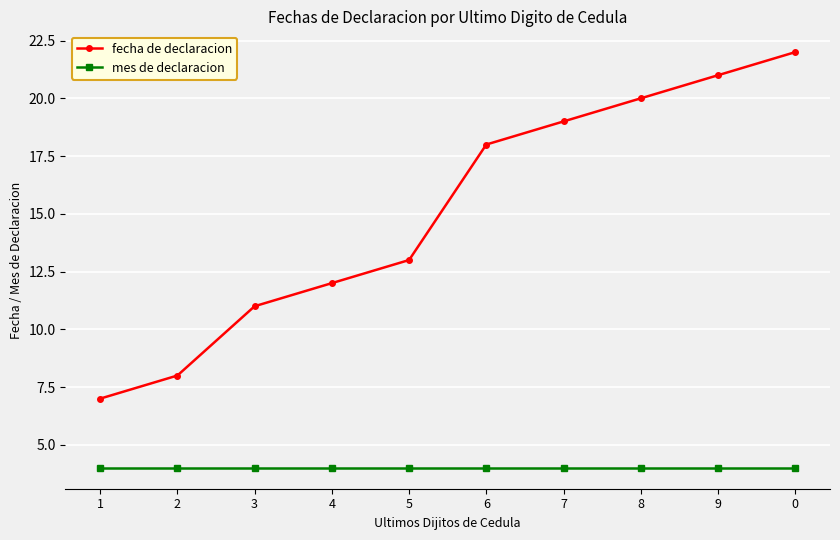

Rank the series at 8 from lowest to highest value.

mes de declaracion, fecha de declaracion